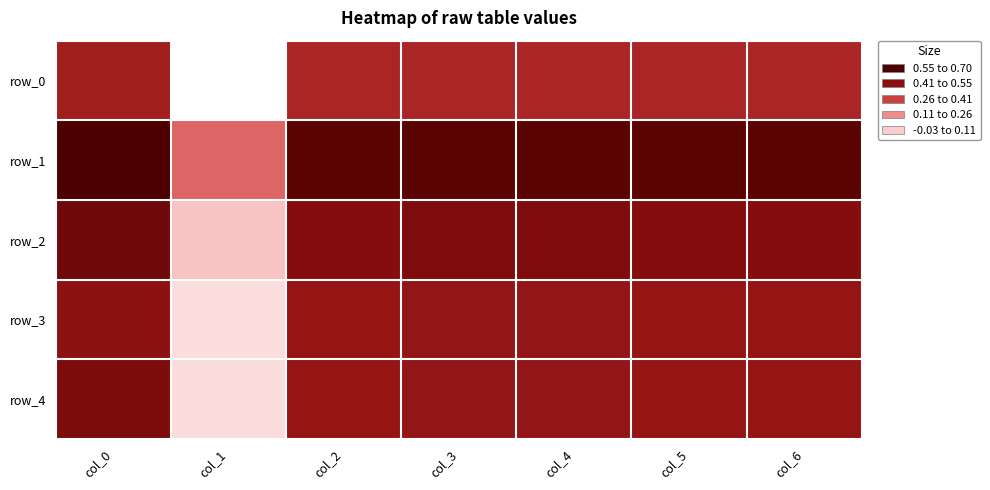

What is the spread (max minus min) of values at col_6?

0.2